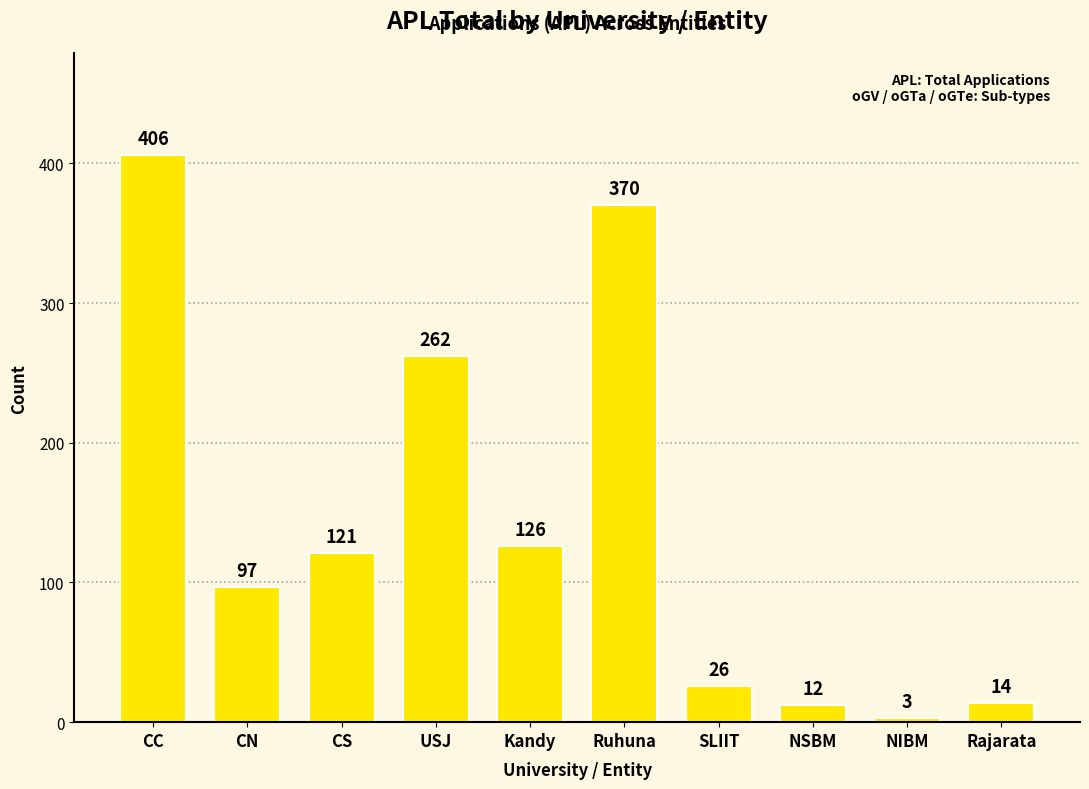

Reading right to left, list all the values displayed in this chart.

Rajarata=14	NIBM=3	NSBM=12	SLIIT=26	Ruhuna=370	Kandy=126	USJ=262	CS=121	CN=97	CC=406